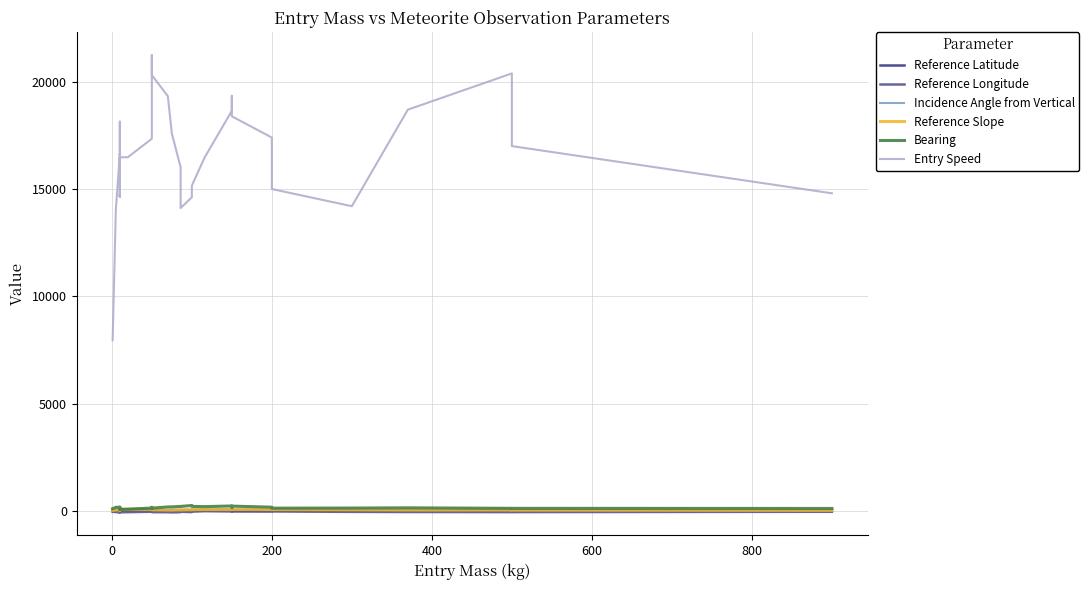

Which category has the lowest value in the Bearing series?

10